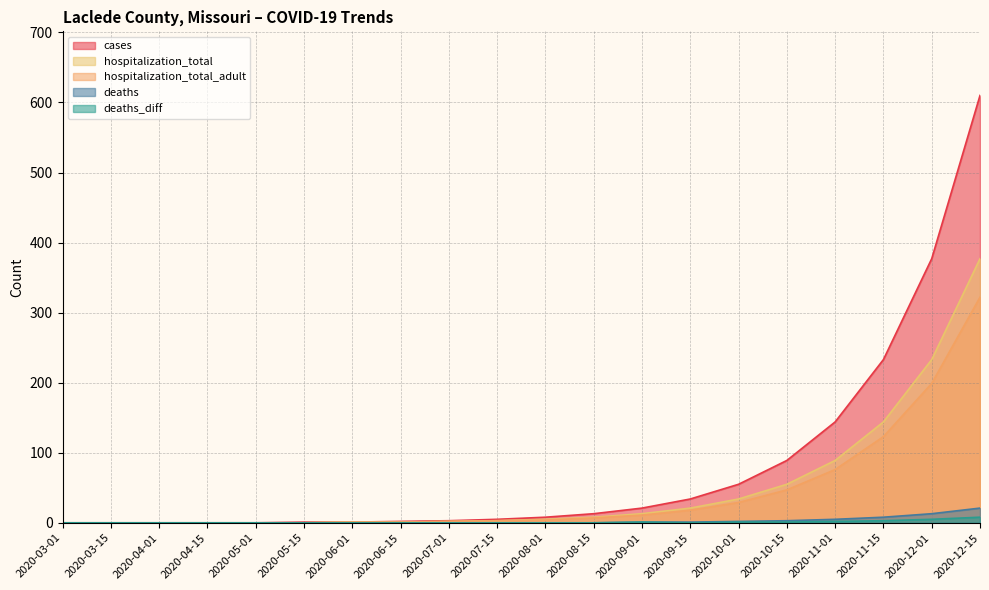

Reading left to right, list all the values displayed in this chart.

cases: 2020-03-01=0	2020-03-15=0	2020-04-01=0	2020-04-15=0	2020-05-01=0	2020-05-15=1	2020-06-01=1	2020-06-15=2	2020-07-01=3	2020-07-15=5	2020-08-01=8	2020-08-15=13	2020-09-01=21	2020-09-15=34	2020-10-01=55	2020-10-15=89	2020-11-01=144	2020-11-15=233	2020-12-01=377	2020-12-15=610
deaths: 2020-03-01=0	2020-03-15=0	2020-04-01=0	2020-04-15=0	2020-05-01=0	2020-05-15=0	2020-06-01=0	2020-06-15=0	2020-07-01=0	2020-07-15=0	2020-08-01=0	2020-08-15=0	2020-09-01=1	2020-09-15=1	2020-10-01=2	2020-10-15=3	2020-11-01=5	2020-11-15=8	2020-12-01=13	2020-12-15=21
deaths_diff: 2020-03-01=0	2020-03-15=0	2020-04-01=0	2020-04-15=0	2020-05-01=0	2020-05-15=0	2020-06-01=0	2020-06-15=0	2020-07-01=0	2020-07-15=0	2020-08-01=0	2020-08-15=0	2020-09-01=1	2020-09-15=0	2020-10-01=1	2020-10-15=1	2020-11-01=2	2020-11-15=3	2020-12-01=5	2020-12-15=8
hospitalization_total: 2020-03-01=0	2020-03-15=0	2020-04-01=0	2020-04-15=0	2020-05-01=0	2020-05-15=0	2020-06-01=1	2020-06-15=1	2020-07-01=2	2020-07-15=3	2020-08-01=5	2020-08-15=8	2020-09-01=13	2020-09-15=21	2020-10-01=34	2020-10-15=55	2020-11-01=89	2020-11-15=144	2020-12-01=233	2020-12-15=377
hospitalization_total_adult: 2020-03-01=0	2020-03-15=0	2020-04-01=0	2020-04-15=0	2020-05-01=0	2020-05-15=0	2020-06-01=1	2020-06-15=1	2020-07-01=2	2020-07-15=3	2020-08-01=4	2020-08-15=7	2020-09-01=11	2020-09-15=18	2020-10-01=29	2020-10-15=47	2020-11-01=76	2020-11-15=123	2020-12-01=199	2020-12-15=322